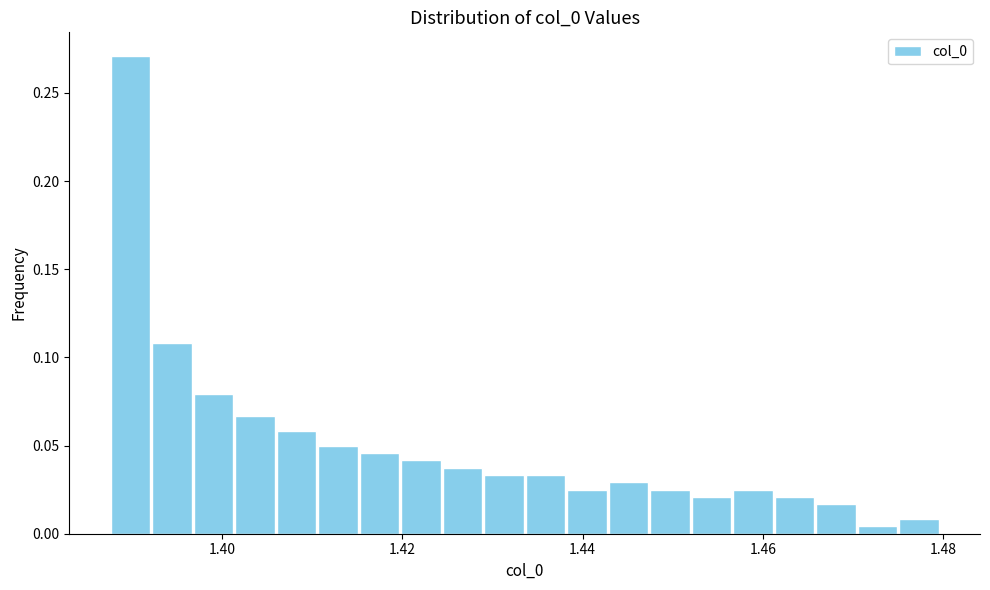

Around what value on the x-axis is the tallest bar? Give the approximate position of its centre, as read against the axis.

1.390